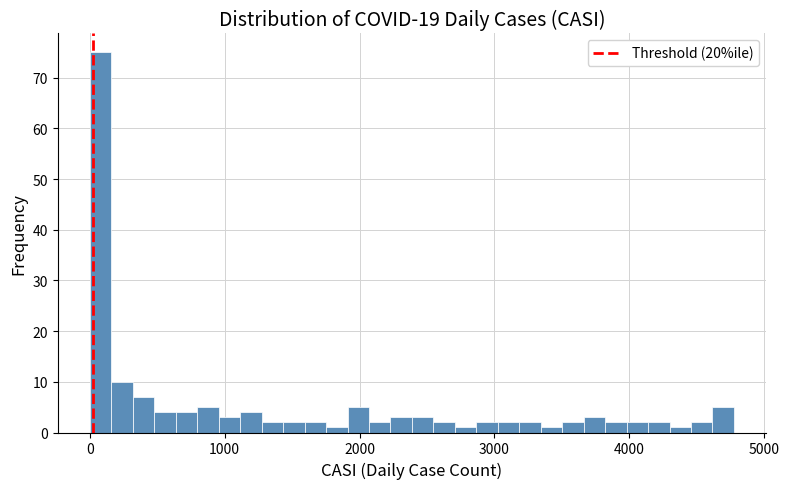

Read against the x-axis, roughly where is the centre of the tallest bar?

100